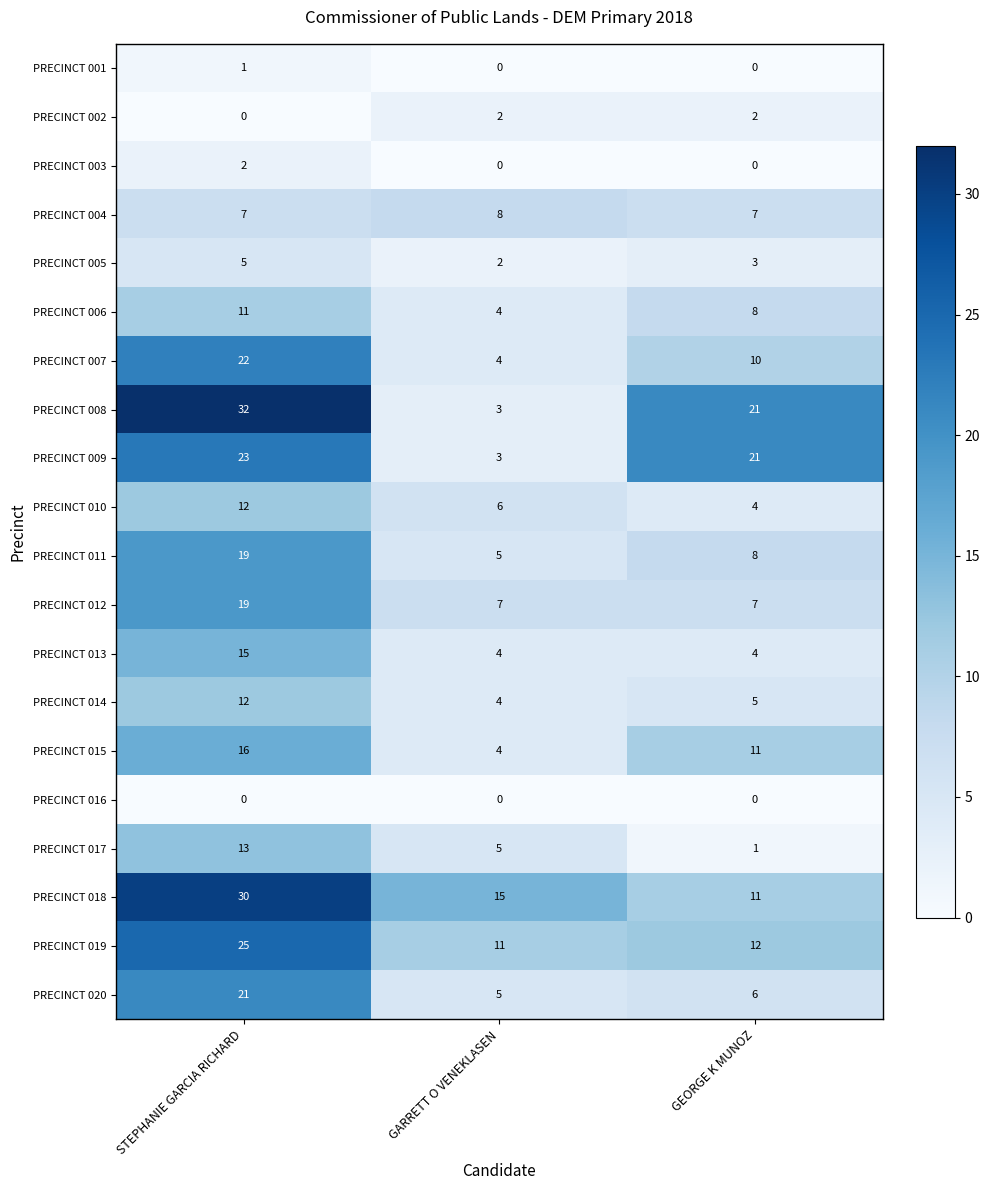

The PRECINCT 005 series shows 3 at STEPHANIE GARCIA RICHARD. True or false?

False